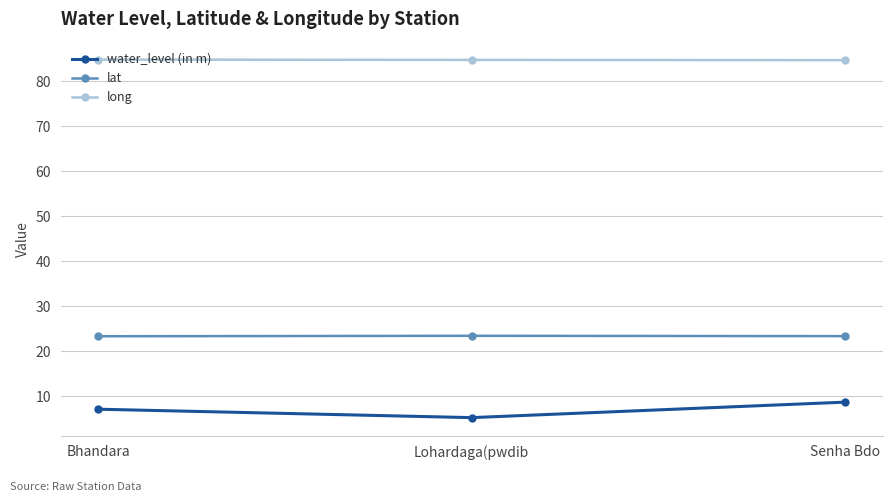

The lat series shows 23.4 at Bhandara. True or false?

True